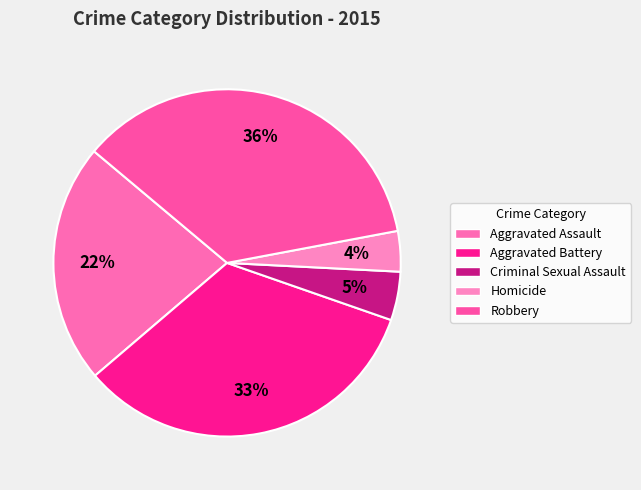

To the nearest percent, what is the average slice percentage?

20%